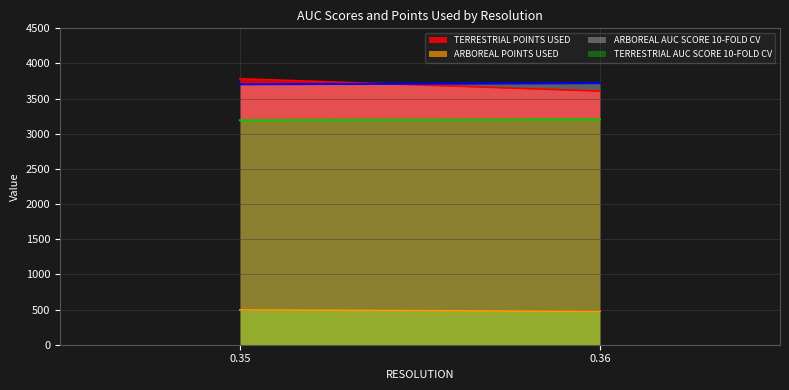

What is the highest value of the TERRESTRIAL POINTS USED series?

3783